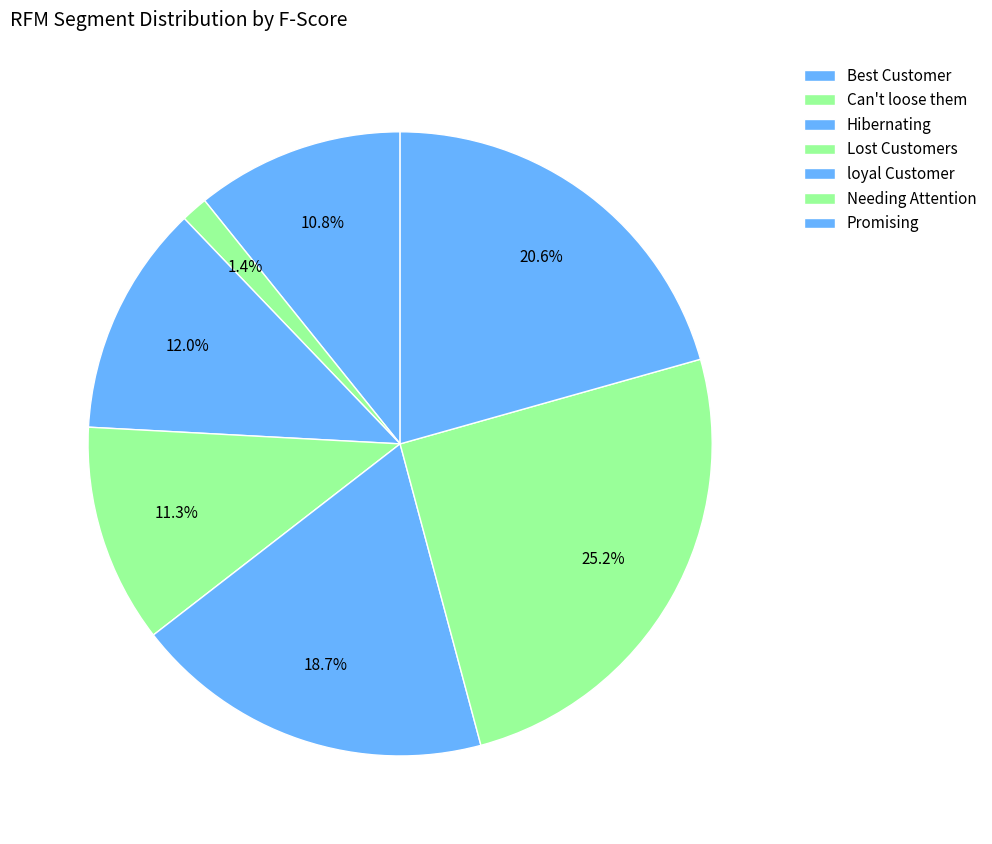

How many slices are in this pie chart?

7